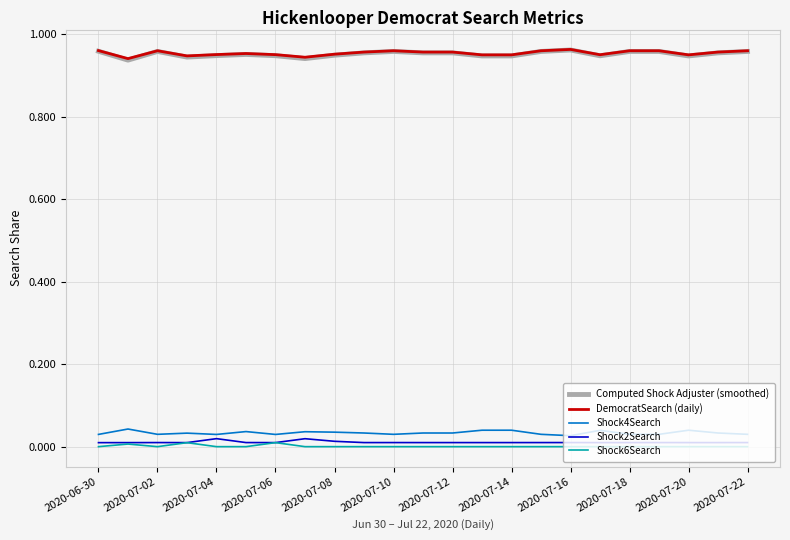

True or false: Shock2Search and DemocratSearch (daily) intersect in this chart.

False